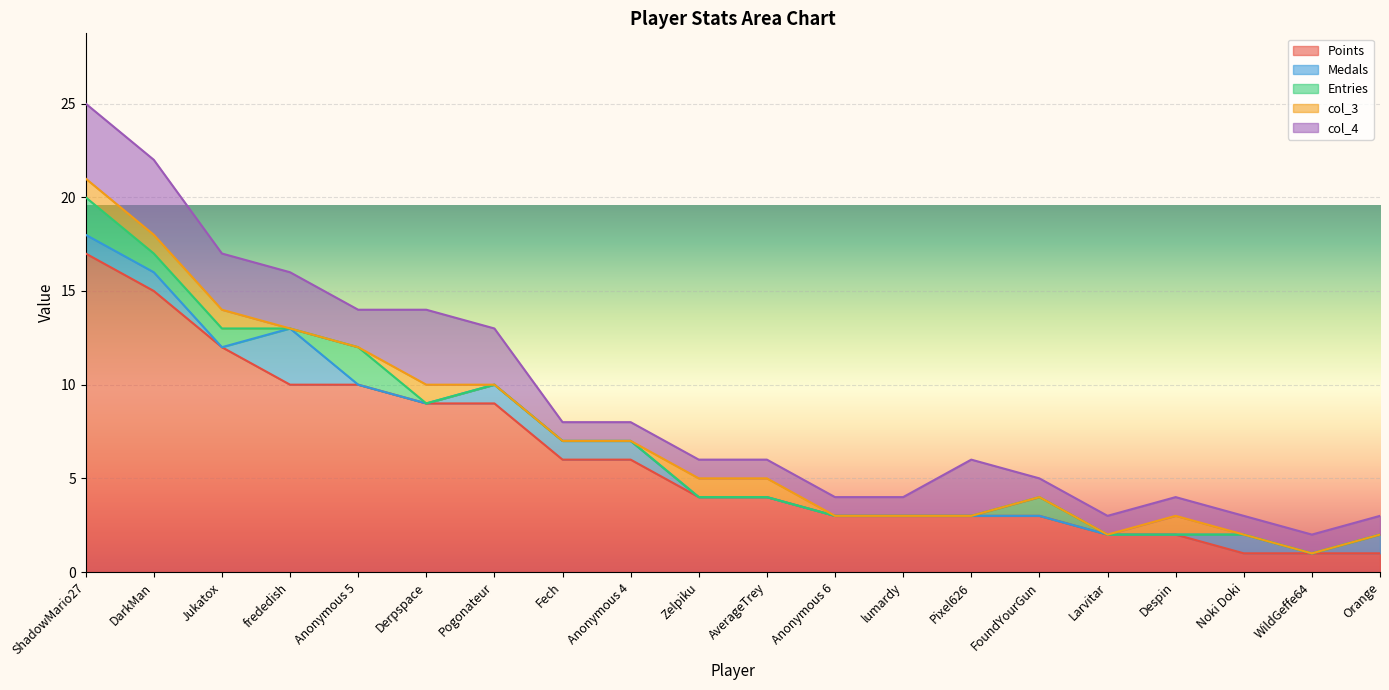

How many values in Medals are above zero?

8